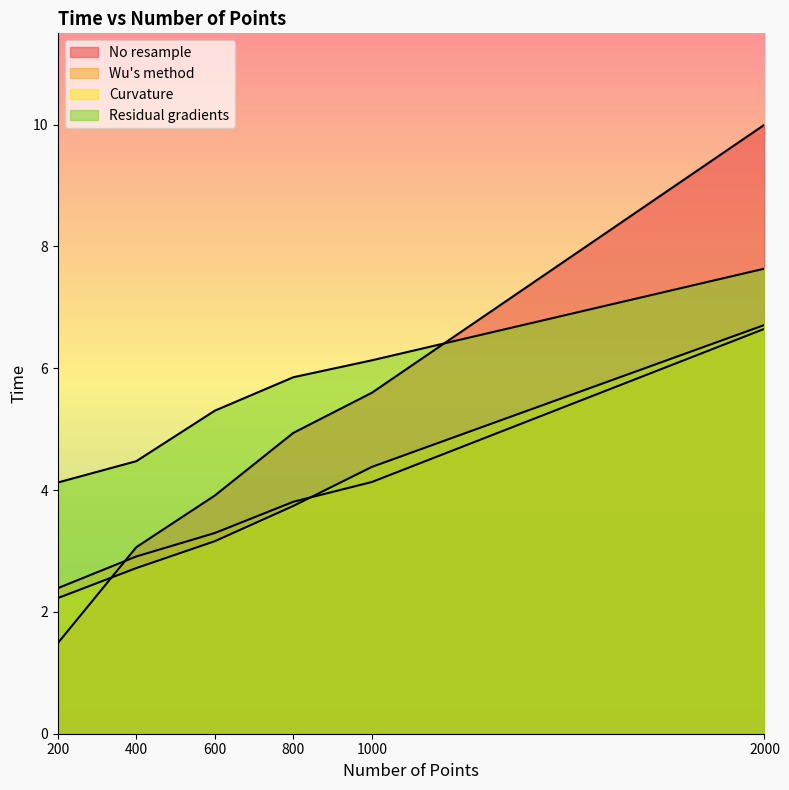

The No resample series shows 2.2 at 200. True or false?

False